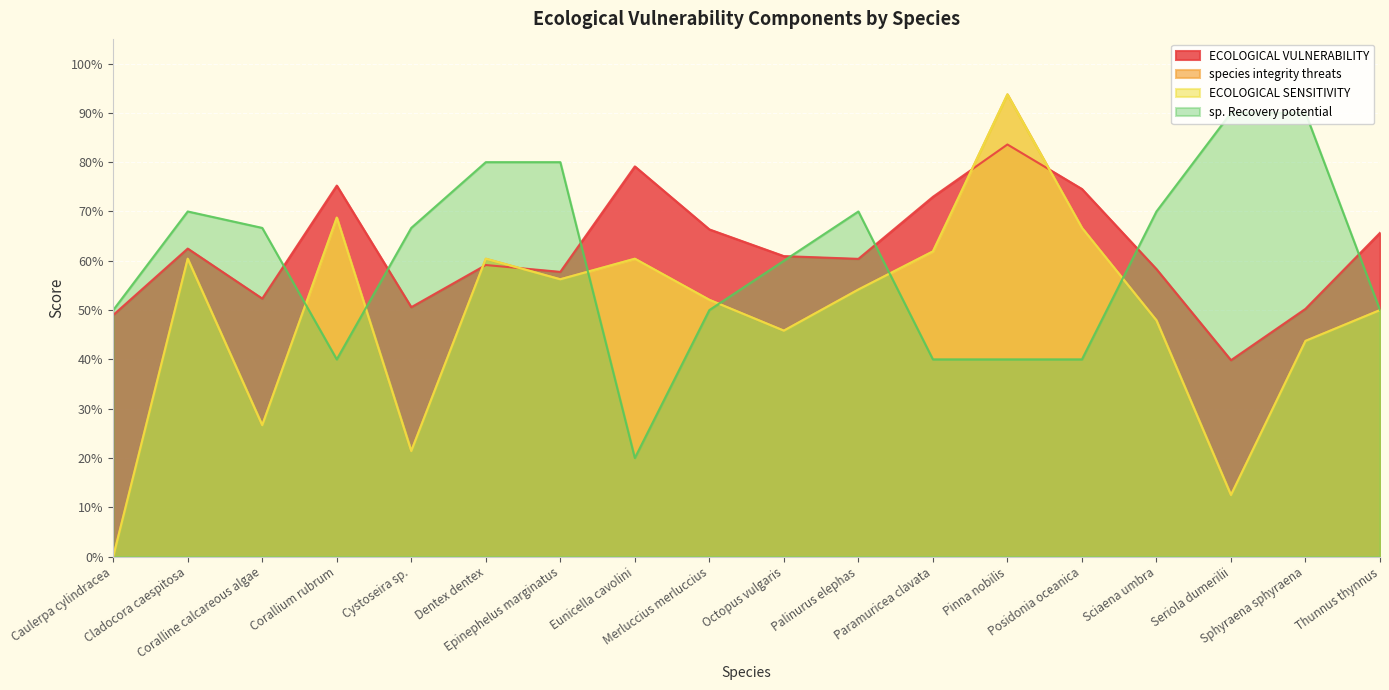

What are all the series names shown in the legend?

ECOLOGICAL VULNERABILITY, species integrity threats, ECOLOGICAL SENSITIVITY, sp. Recovery potential